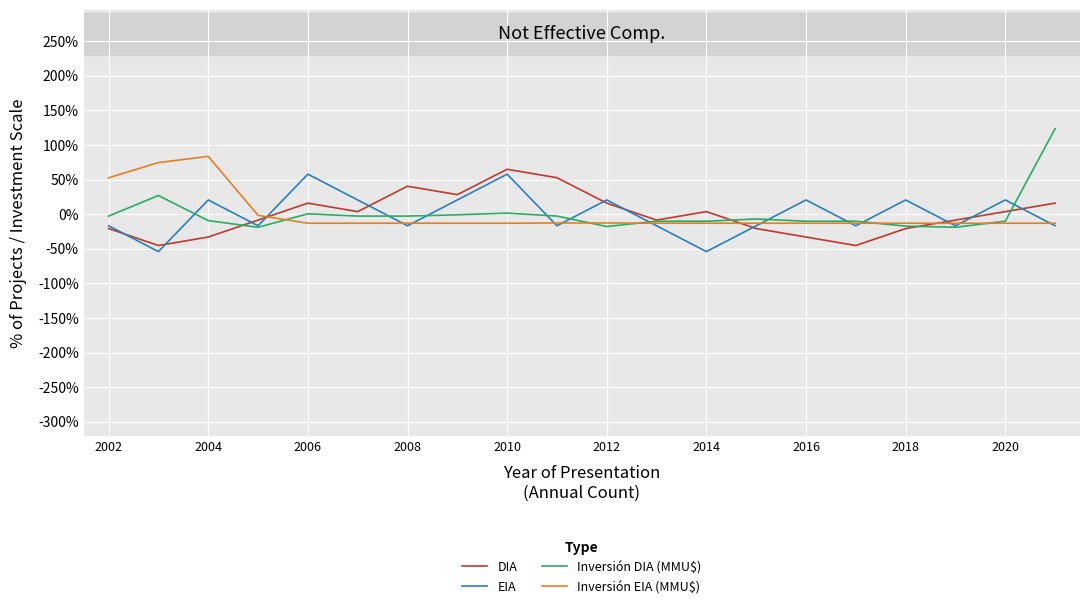

Which series has the widest spread of values?

Inversión DIA (MMU$)